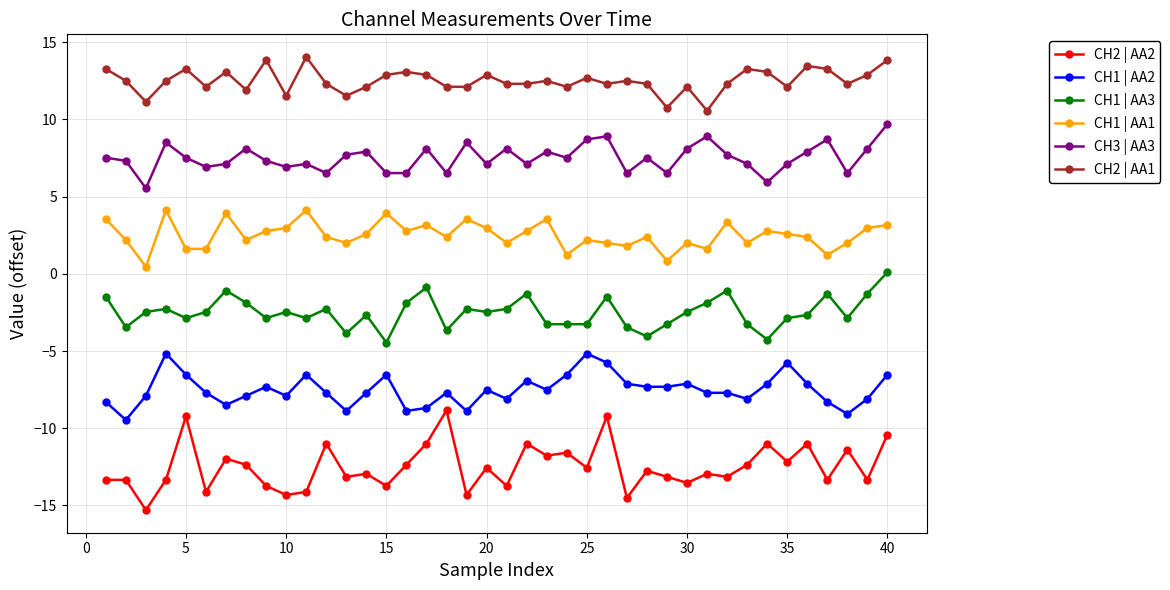

What is the maximum value for CH3 | AA3?

9.7